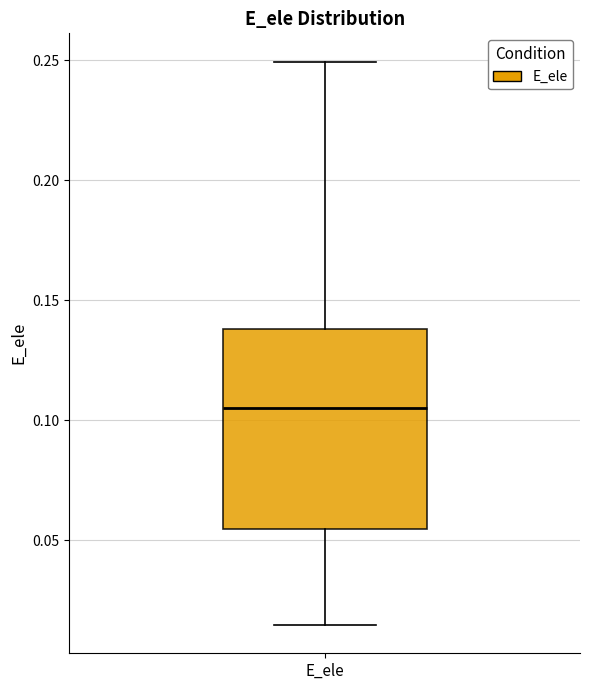

Transcribe this box plot: give where the median line is, the range the box spans, and where the two whiskers end, as read against the y-axis. The values are not printed on the chart, so give them approximately, as read against the axis.

median 0.105, box 0.055 to 0.140, whiskers 0.015 to 0.250